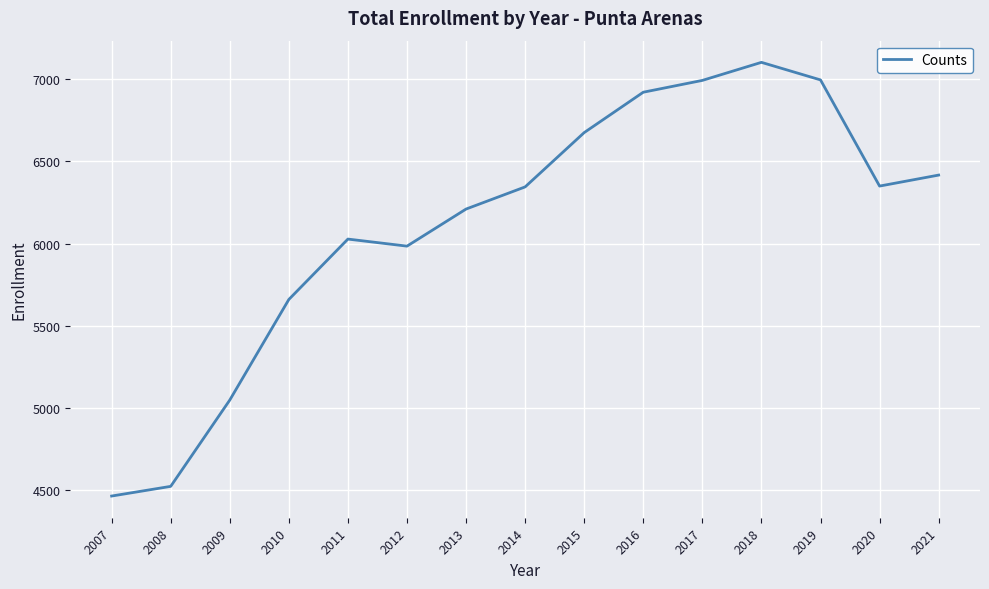

Between 2015 and 2020, which is larger?

2015